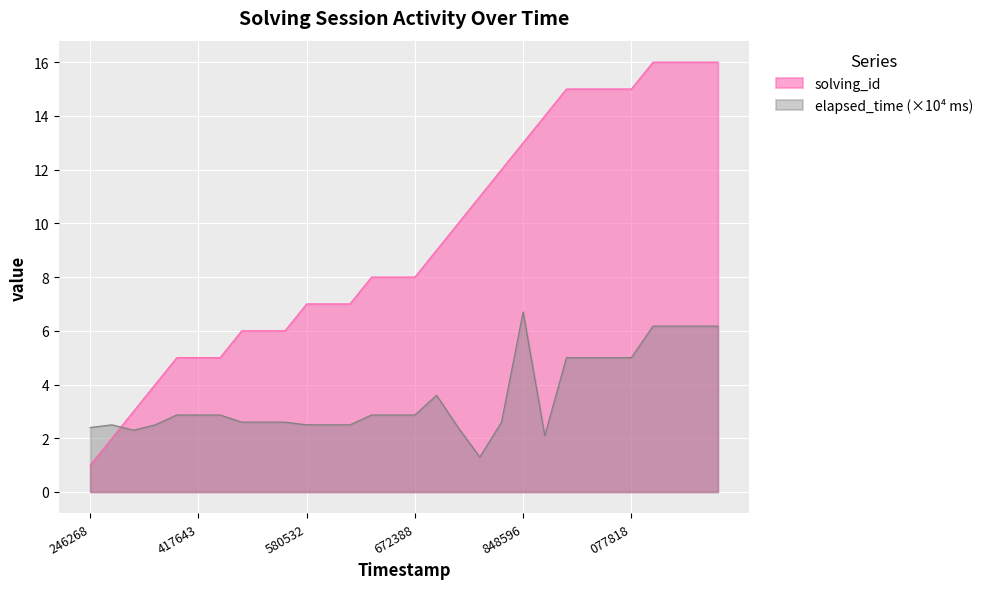

Which series has the widest spread of values?

solving_id